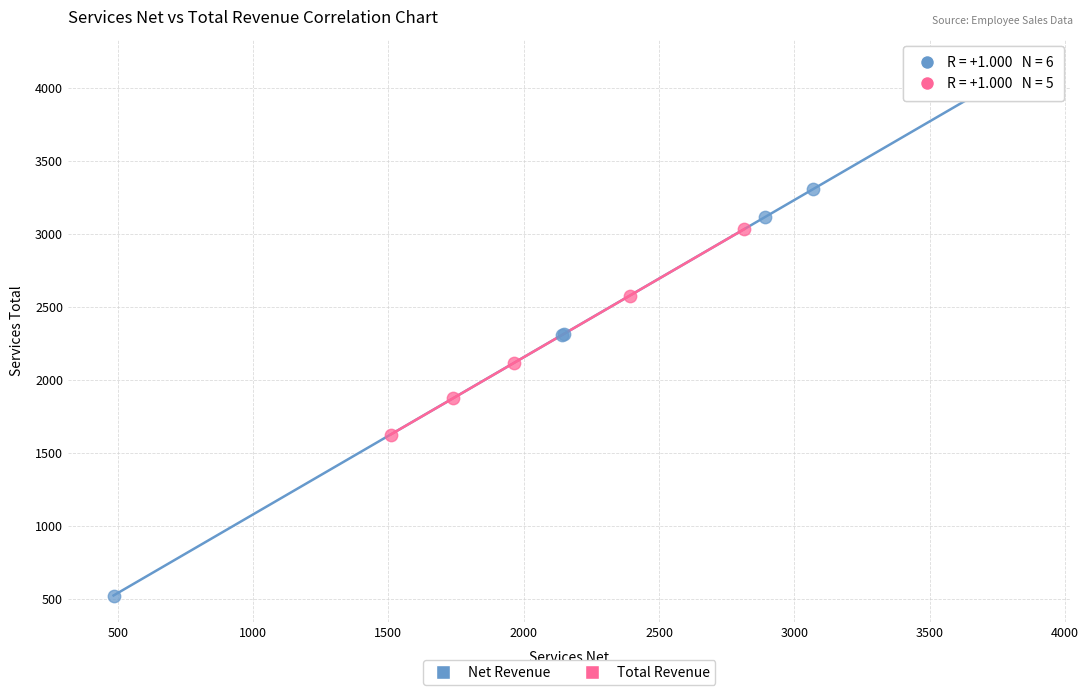

Which series reaches the maximum Y coordinate?

Net Revenue